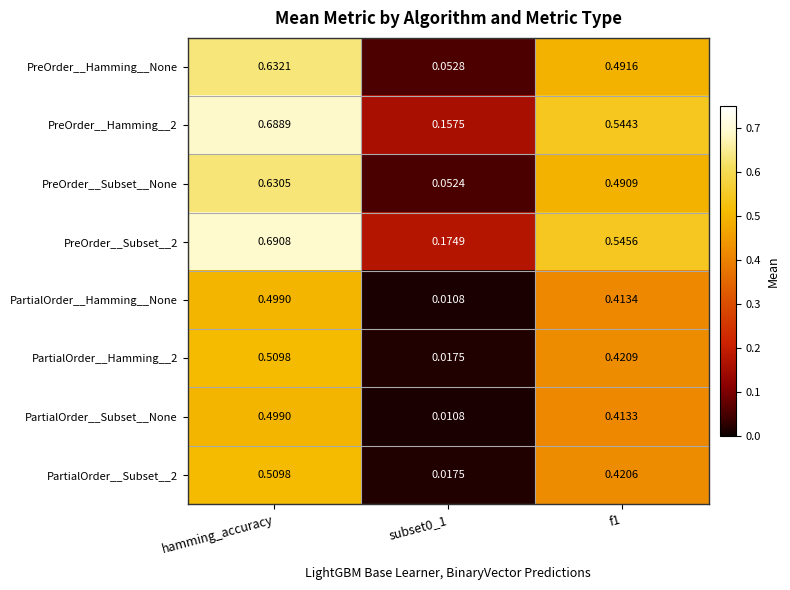

What is the total value across all series at f1?

3.7